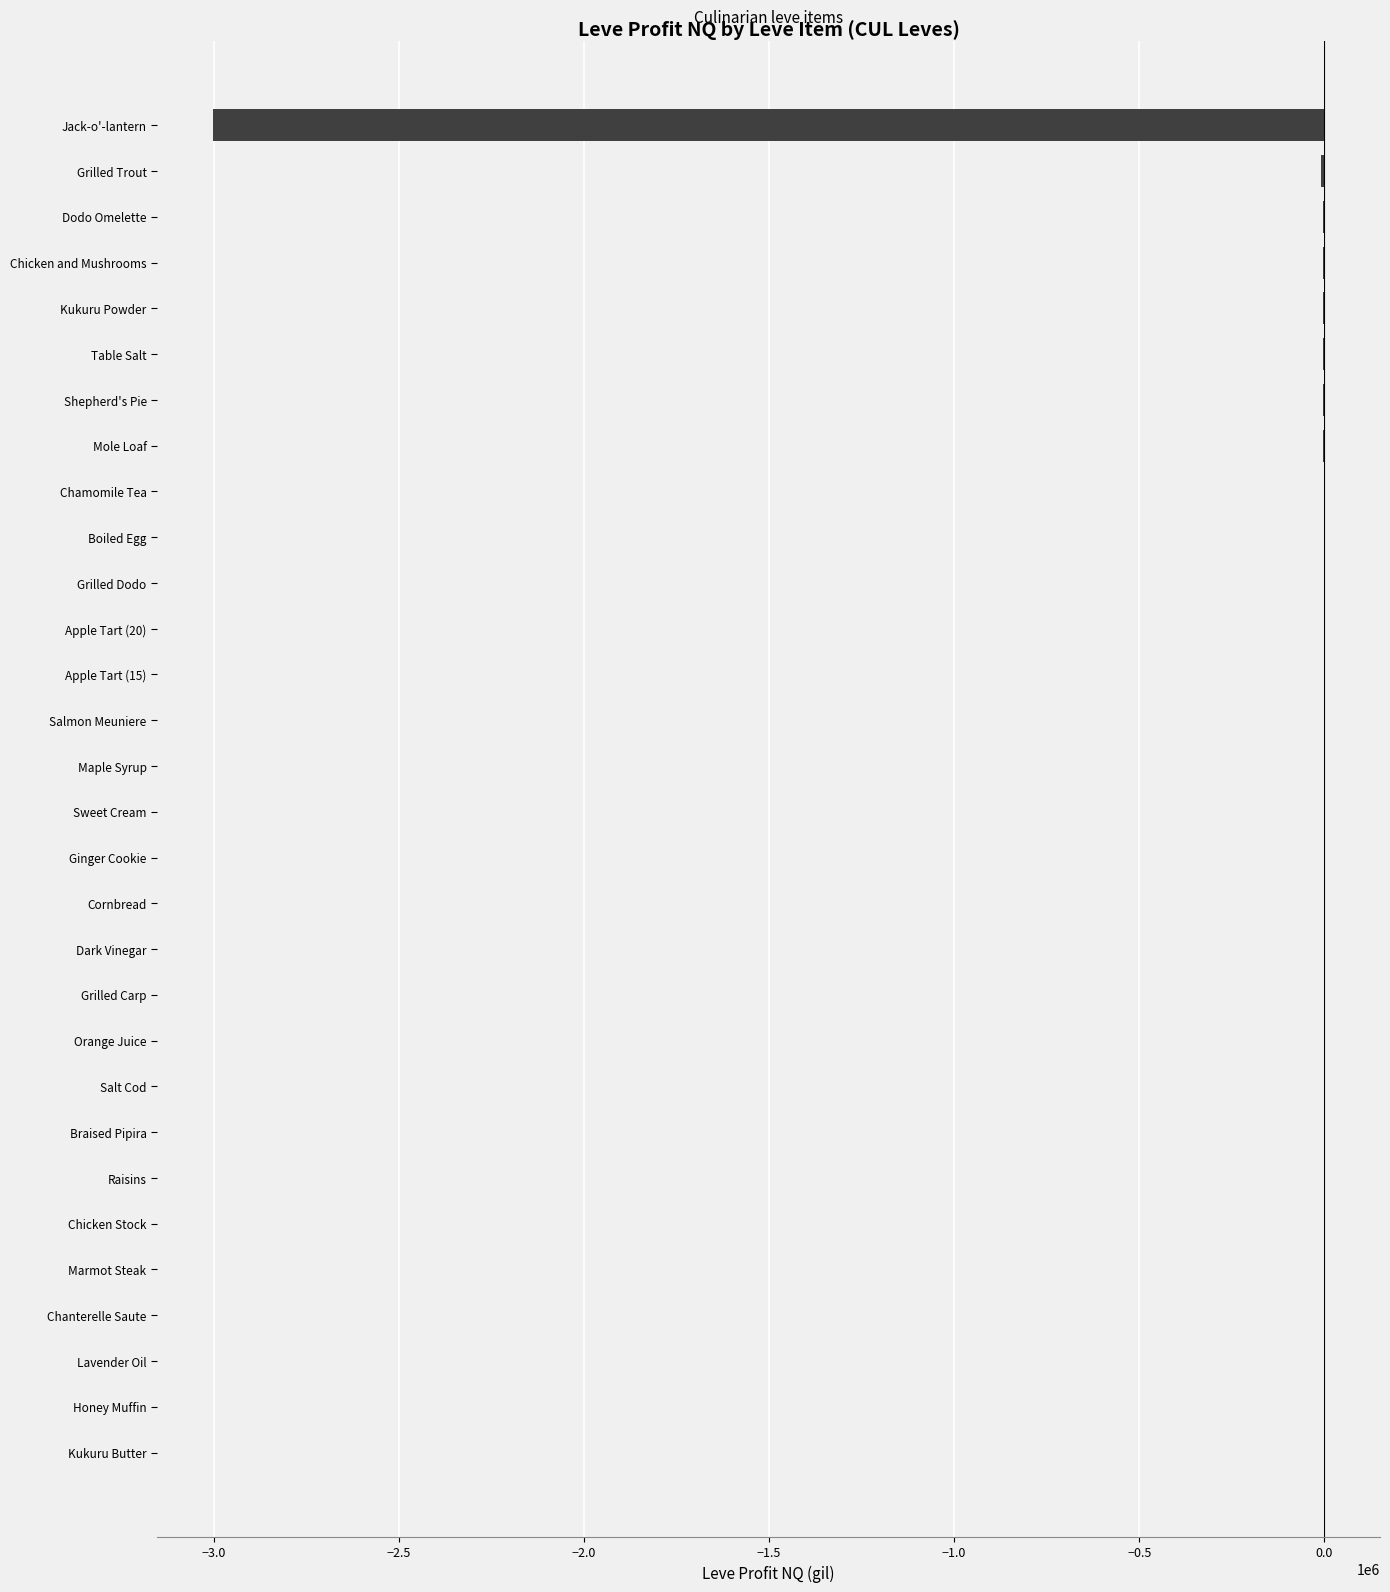

Count the number of categories in the chart.

30